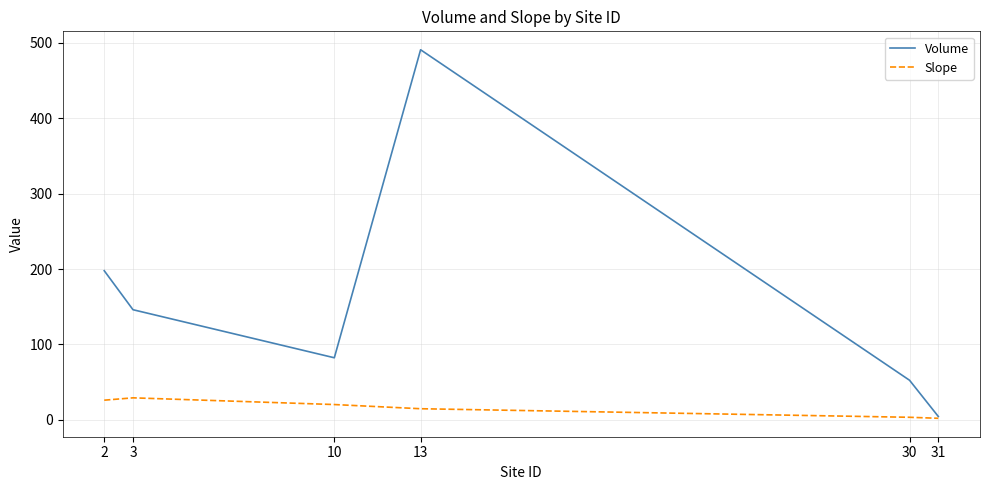

True or false: Volume has more than 0 points higher than both neighbors.

True